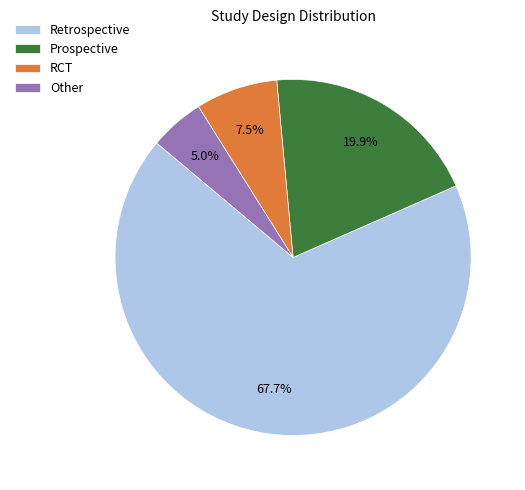

To the nearest percent, what is the difference between the Prospective and Other slice percentages?

15%